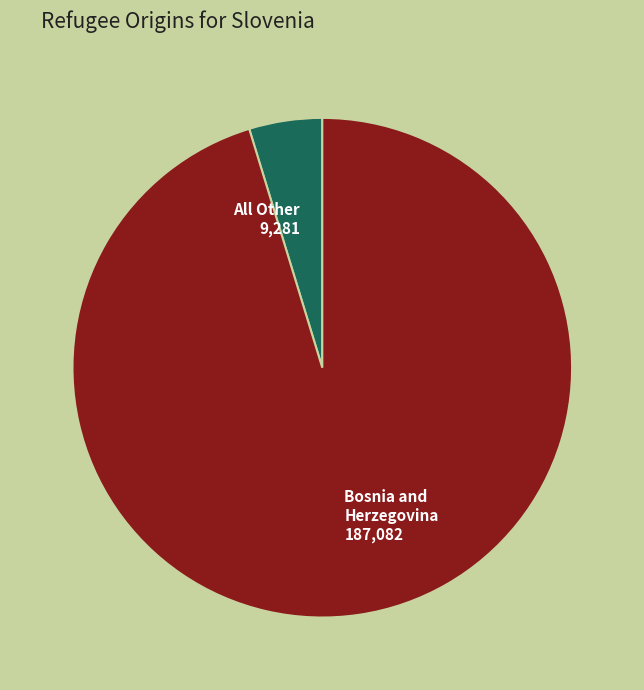

Is it true that All Other 9,281 is 5% of the pie?

True